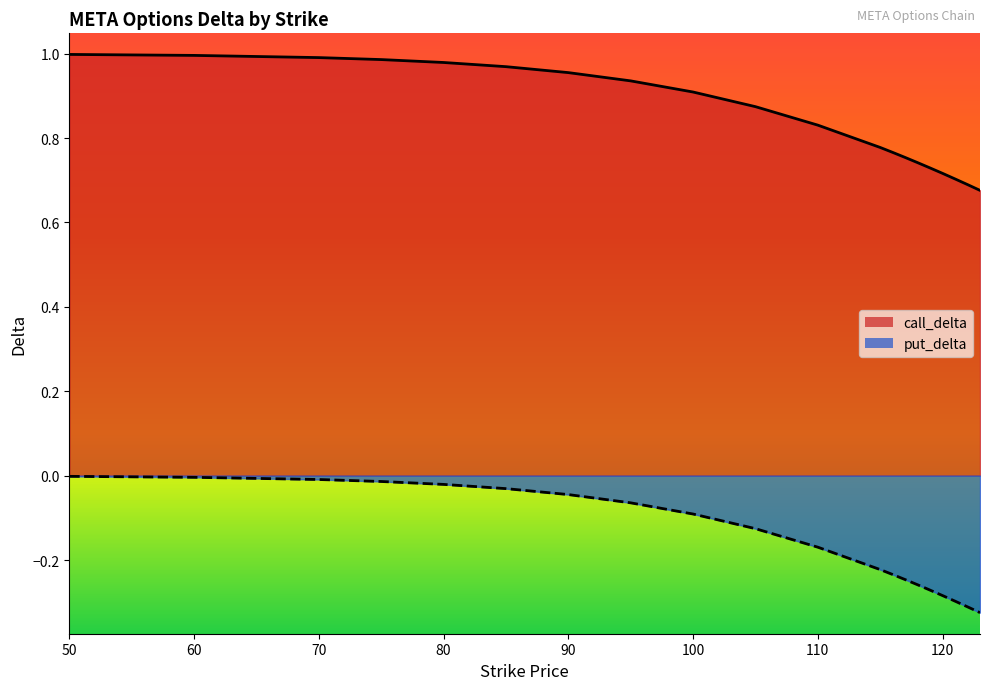

What is the value of the call_delta point at the 16th from the left?

0.7